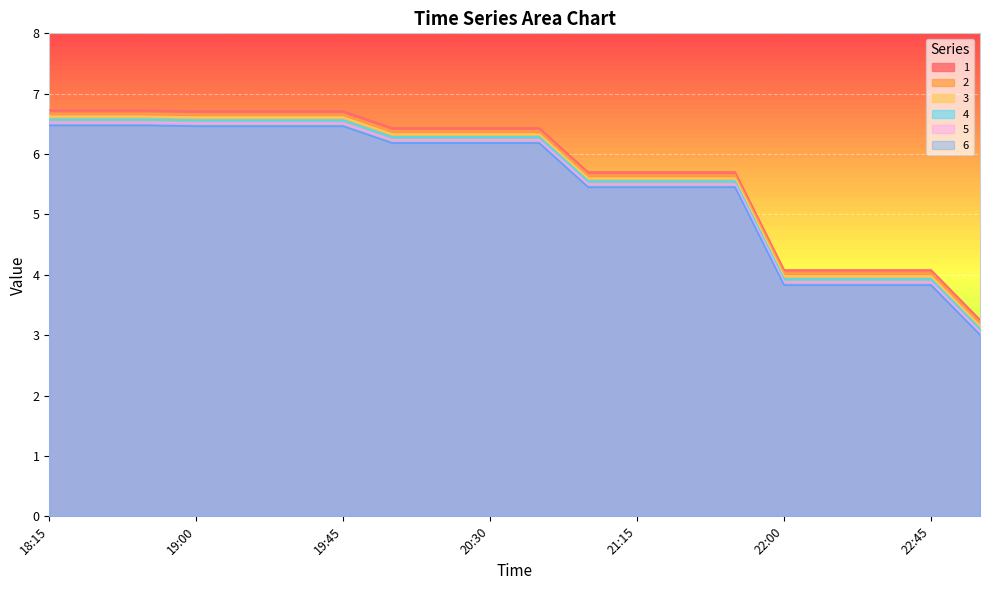

True or false: 5 has a value of 3.1 at 23:00.

True